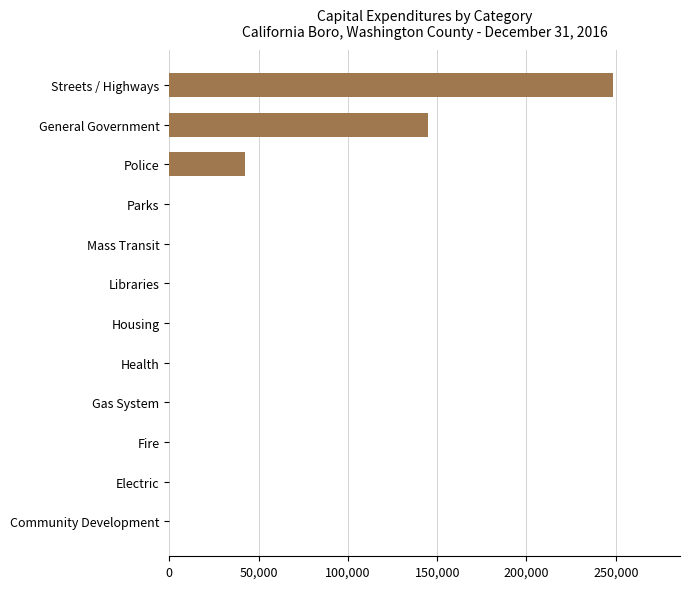

Which has a higher value, Electric or Streets / Highways?

Streets / Highways